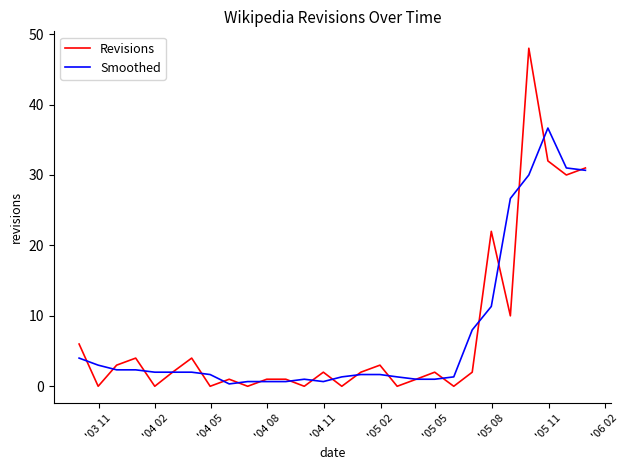

At how many categories does at least one series exceed 46?

1